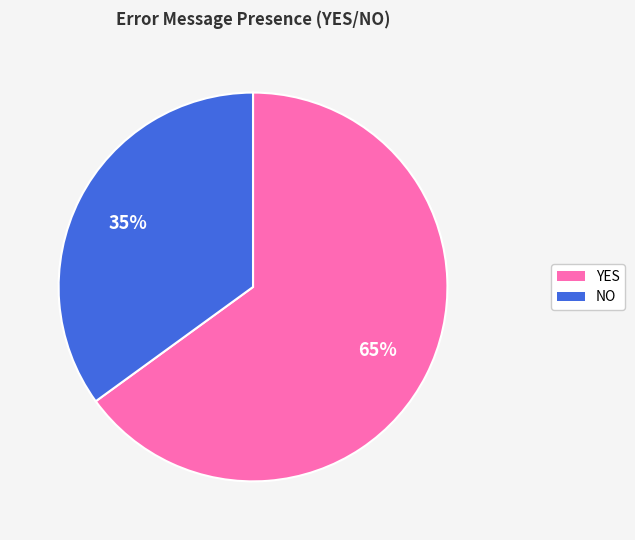

What percentage is the NO slice, to the nearest percent?

35%